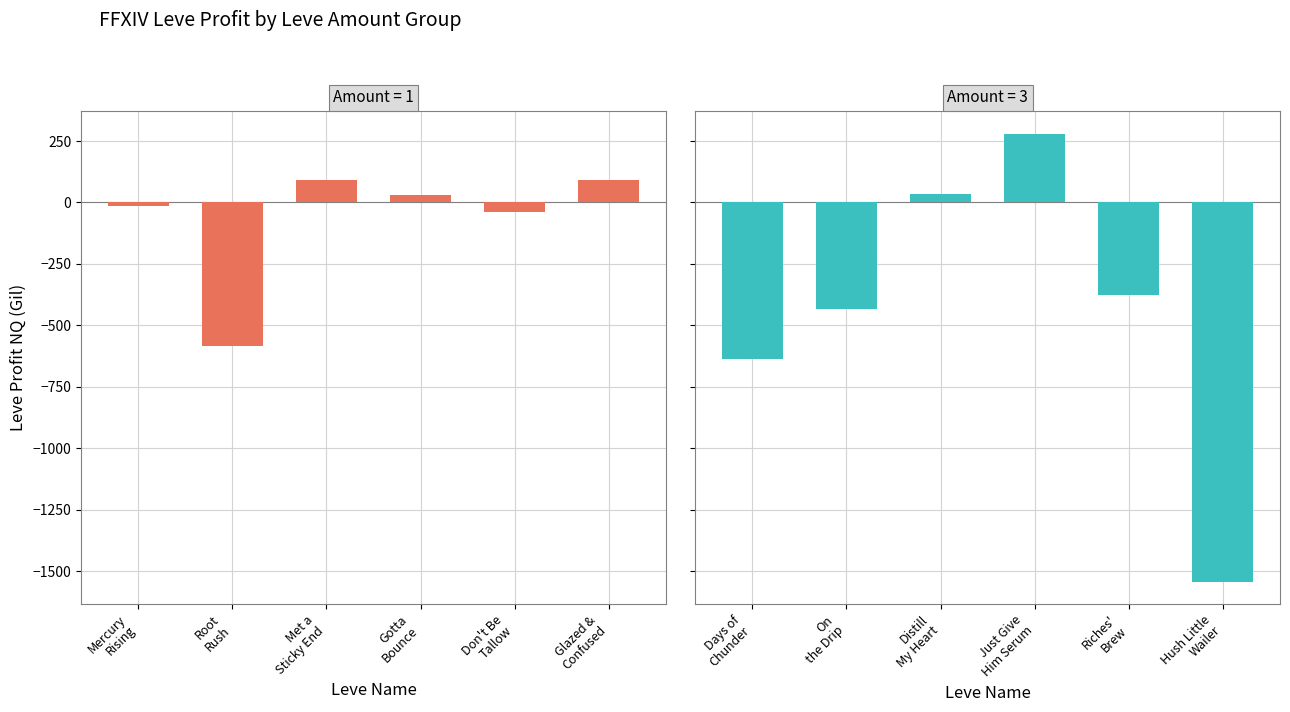

What is the difference between the Amount=1 values at Met a
Sticky End and Gotta
Bounce?

58.7